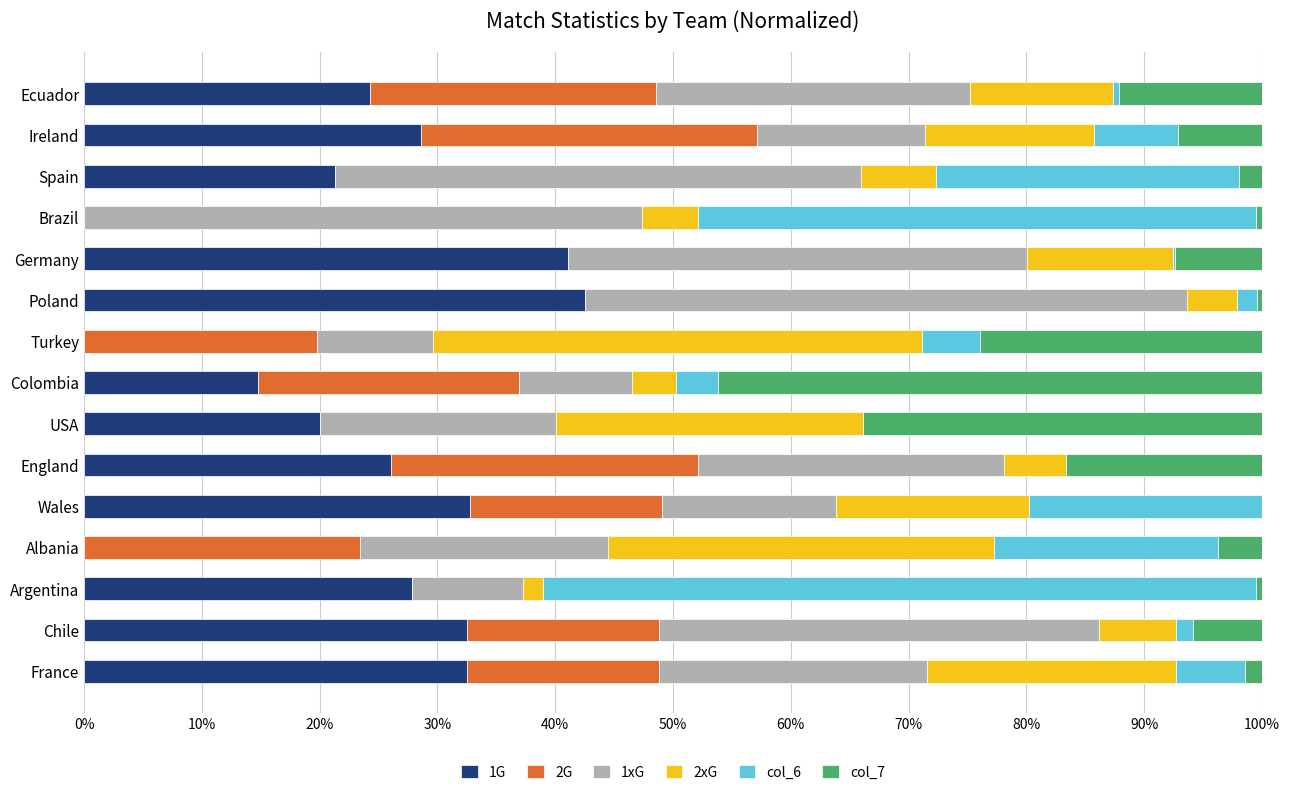

How many categories are shown in the chart?

15